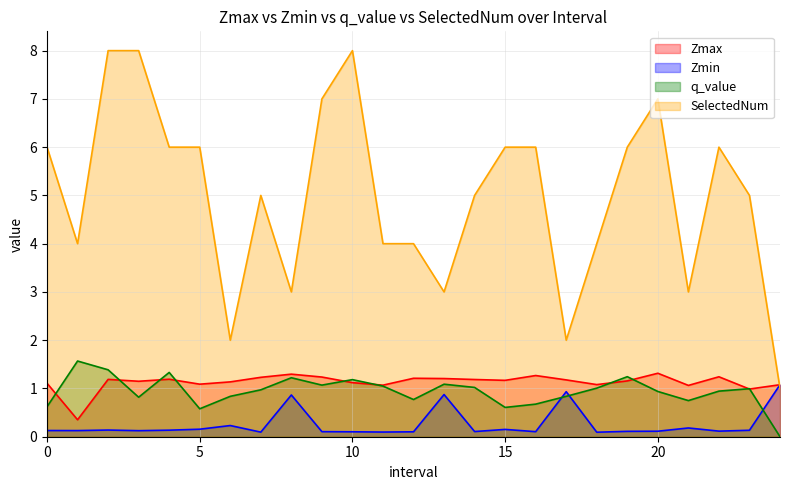

How many values in the Zmax series are below 1?

2